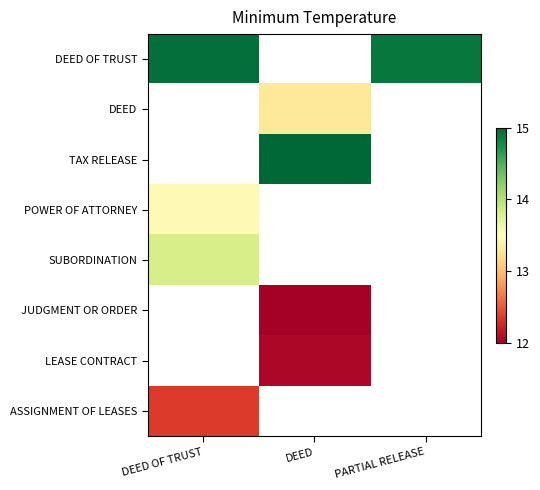

Is it true that DEED OF TRUST equals 4.5 at DEED OF TRUST?

False